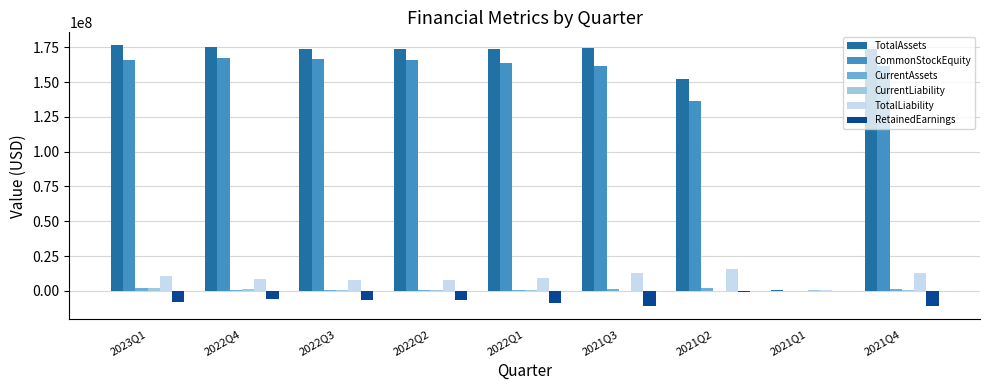

The TotalLiability series shows 12599627 at 2021Q4. True or false?

True